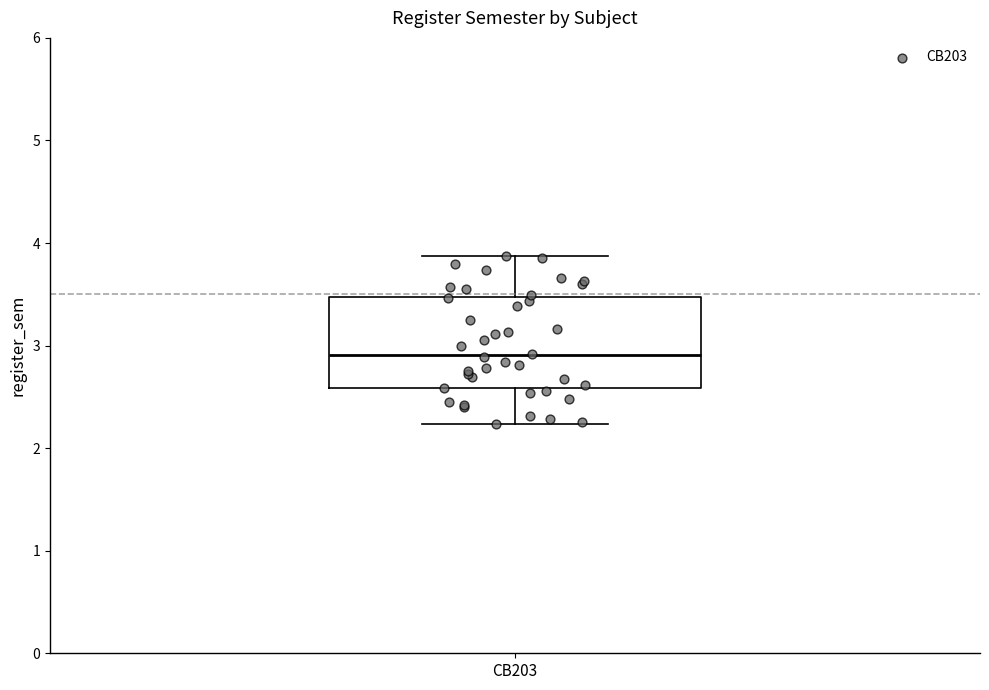

Read this box plot against the y-axis: the position of the median line, the range covered by the box, and the ends of both whiskers. The values are not printed on the chart, so give them approximately, as read against the axis.

median 2.9, box 2.6 to 3.5, whiskers 2.2 to 3.9